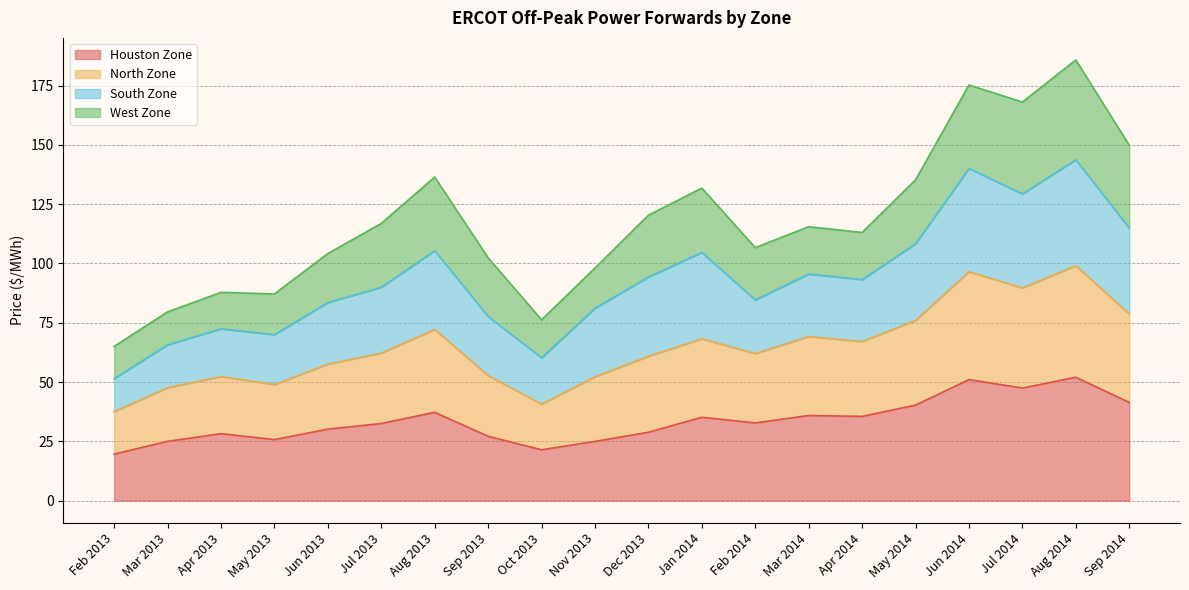

What is the label of the 13th point from the left?

Feb 2014